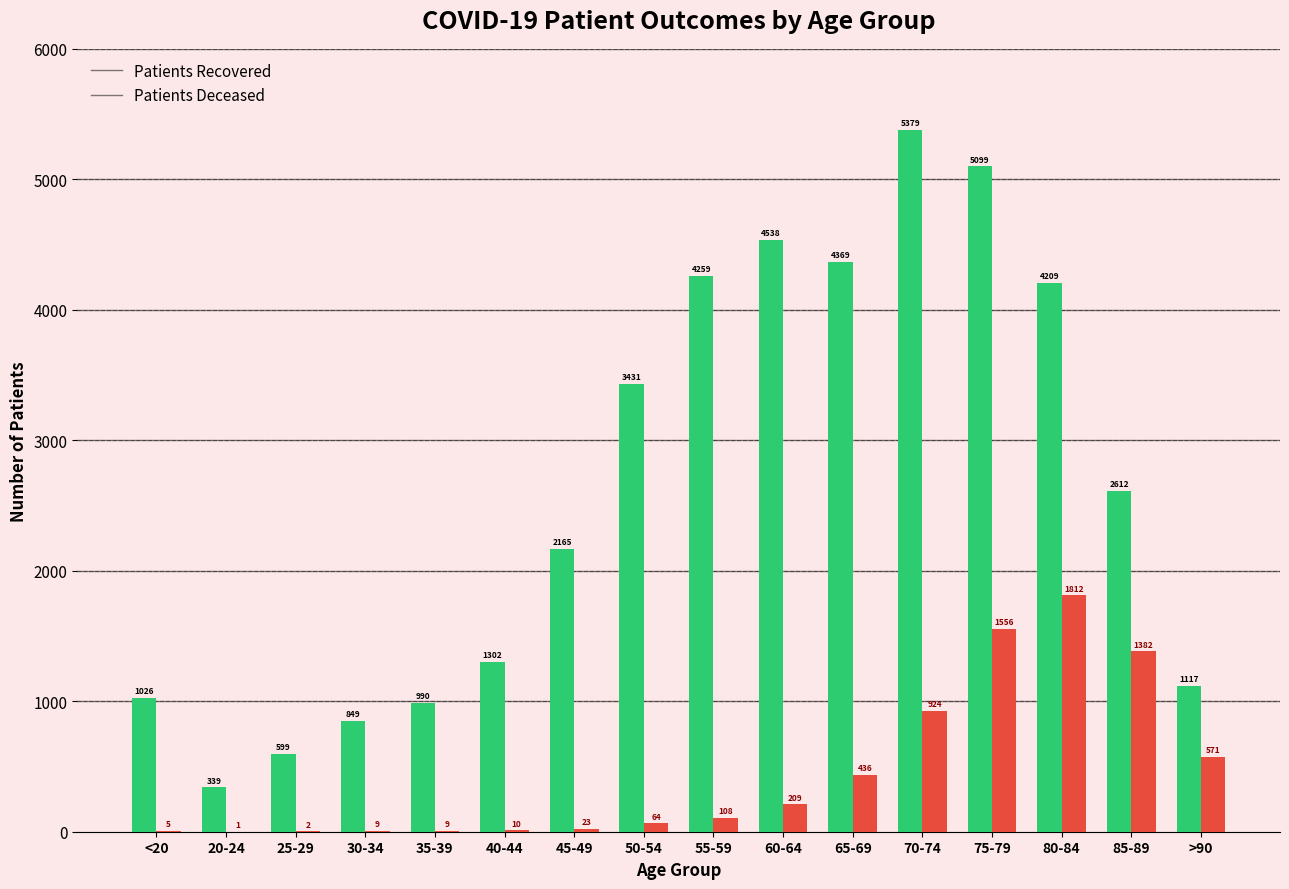

What is the total value across all series at <20?

1031